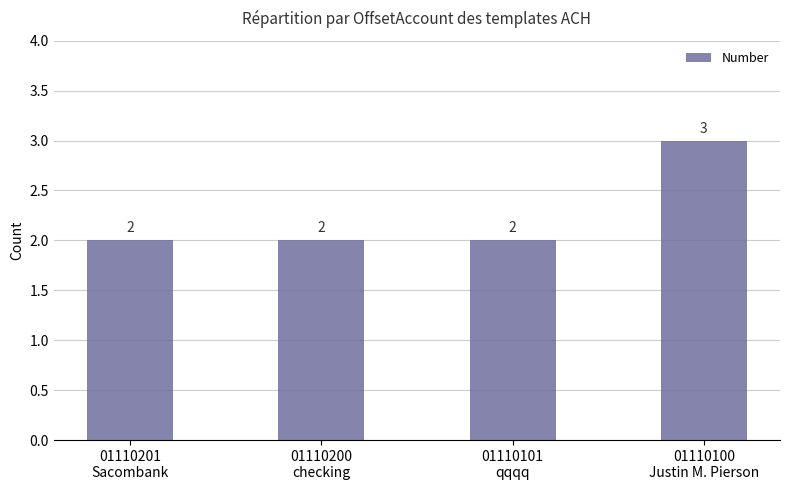

Reading left to right, list all the values displayed in this chart.

2	2	2	3